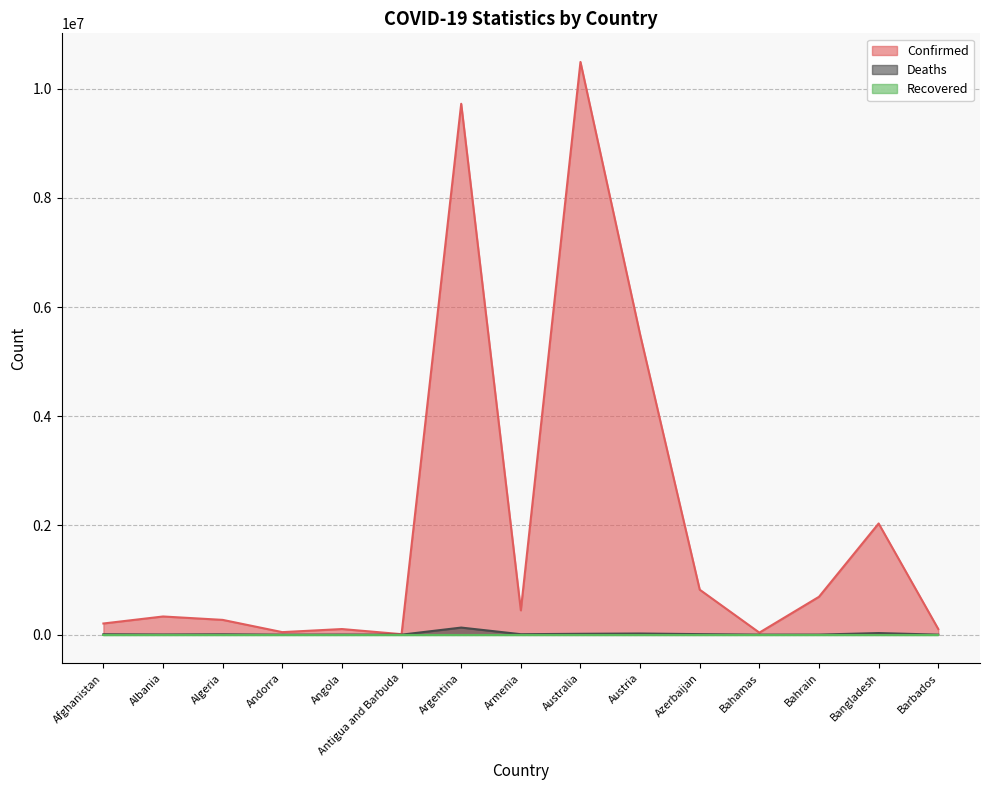

True or false: Deaths and Confirmed cross at least once.

False